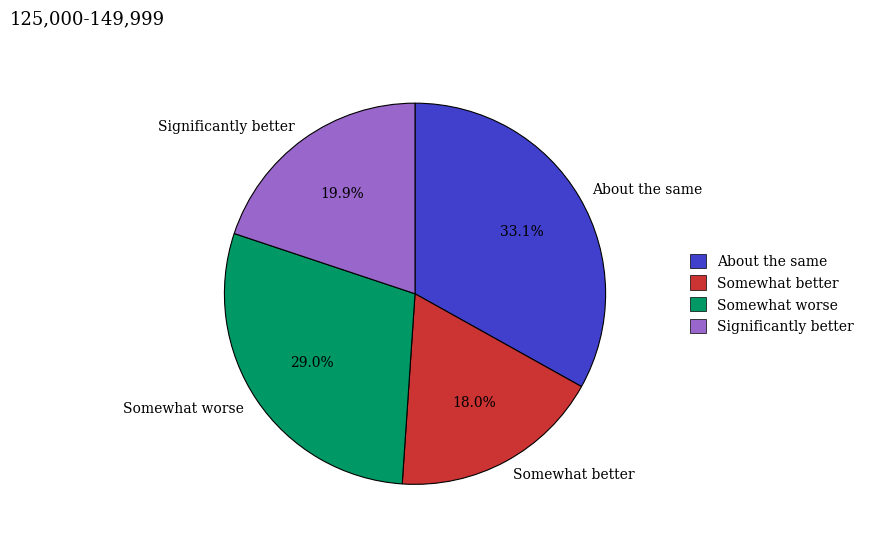

Which has a higher value, Somewhat better or About the same?

About the same